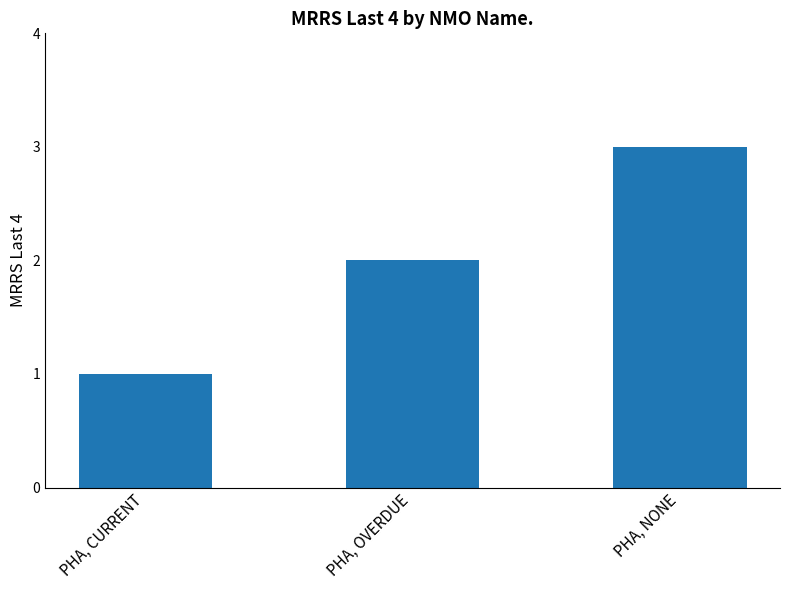

What value does the data have at PHA, CURRENT?

1